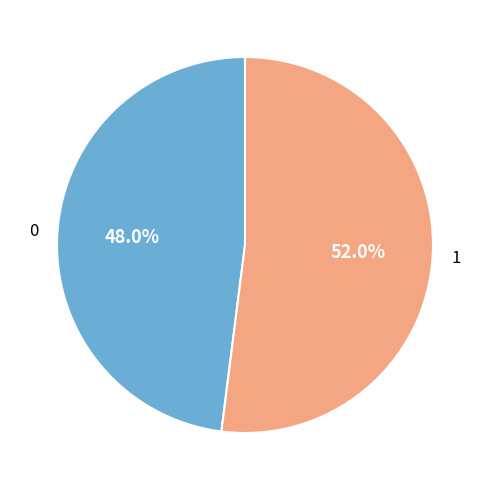

To the nearest percent, what portion does 1 represent?

52%